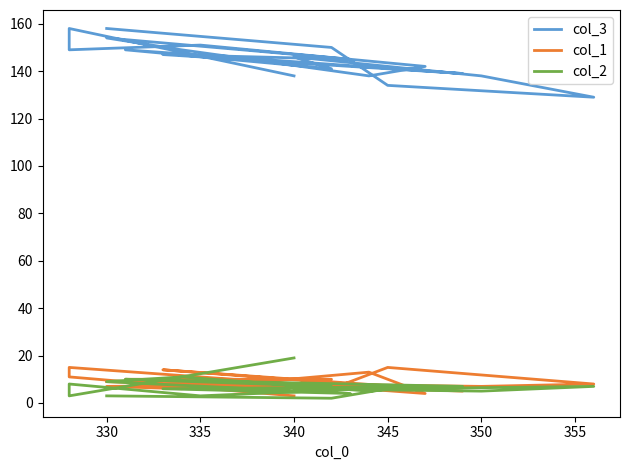

True or false: col_2 has more than 1 interior local peaks.

True